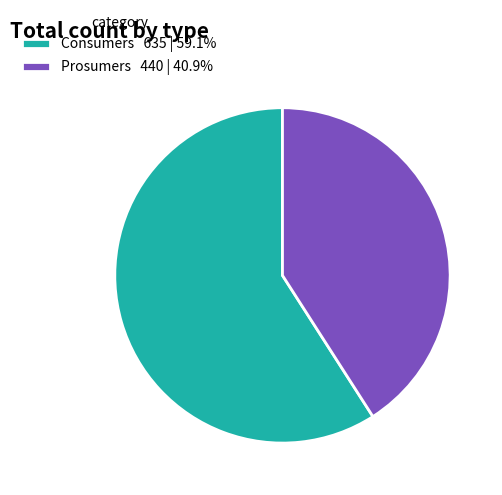

Rank the categories by value from lowest to highest.

Prosumers, Consumers